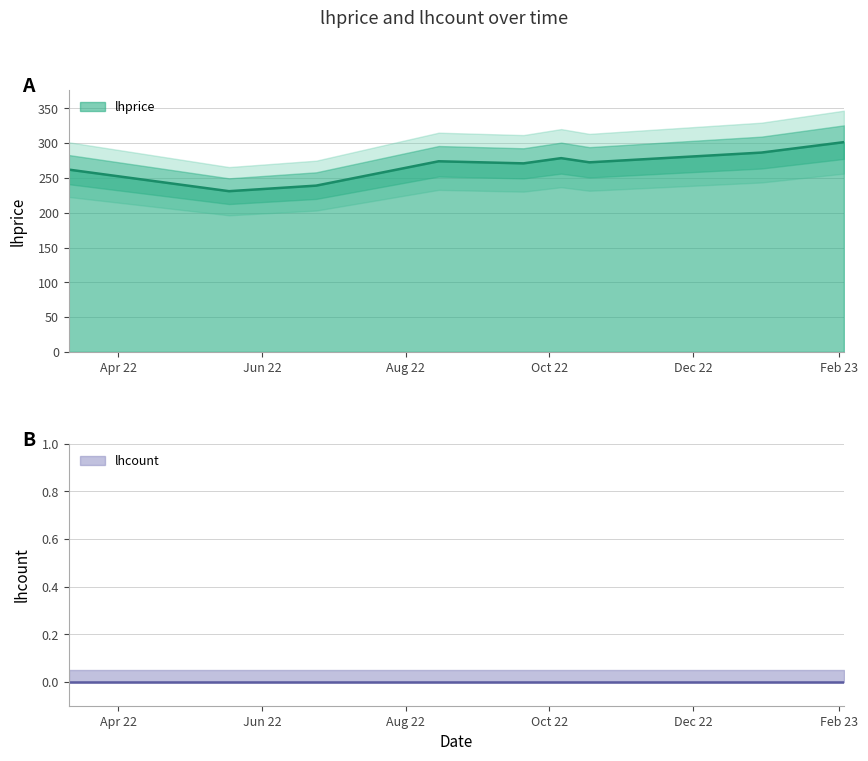

List the labels in order of value, smallest first.

2022-05-18, 2022-06-24, 2022-03-11, 2022-09-20, 2022-10-18, 2022-08-15, 2022-10-06, 2022-12-30, 2023-02-03